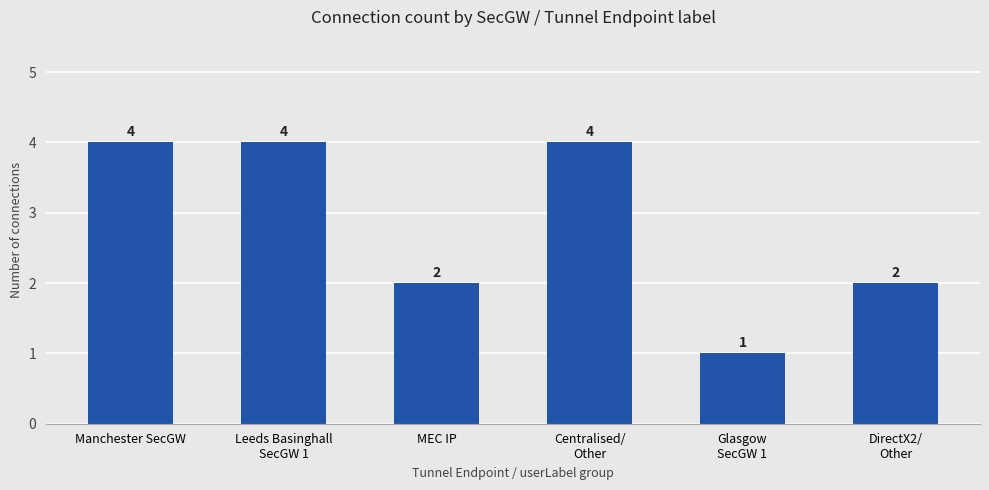

What is the average value?

3